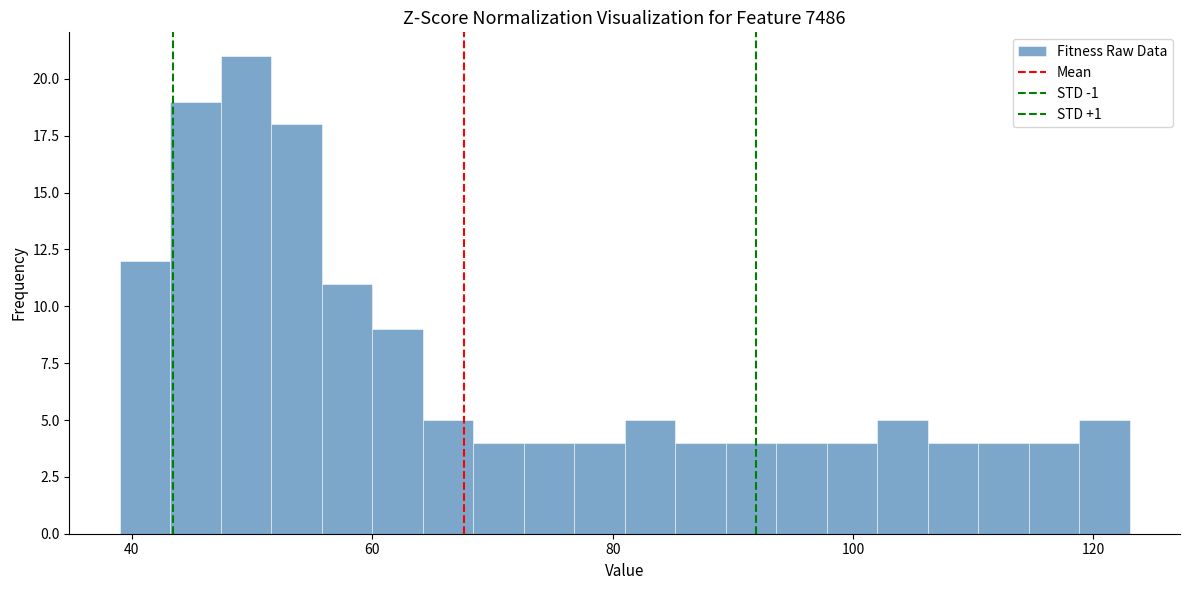

Around what value on the x-axis is the tallest bar? Give the approximate position of its centre, as read against the axis.

50